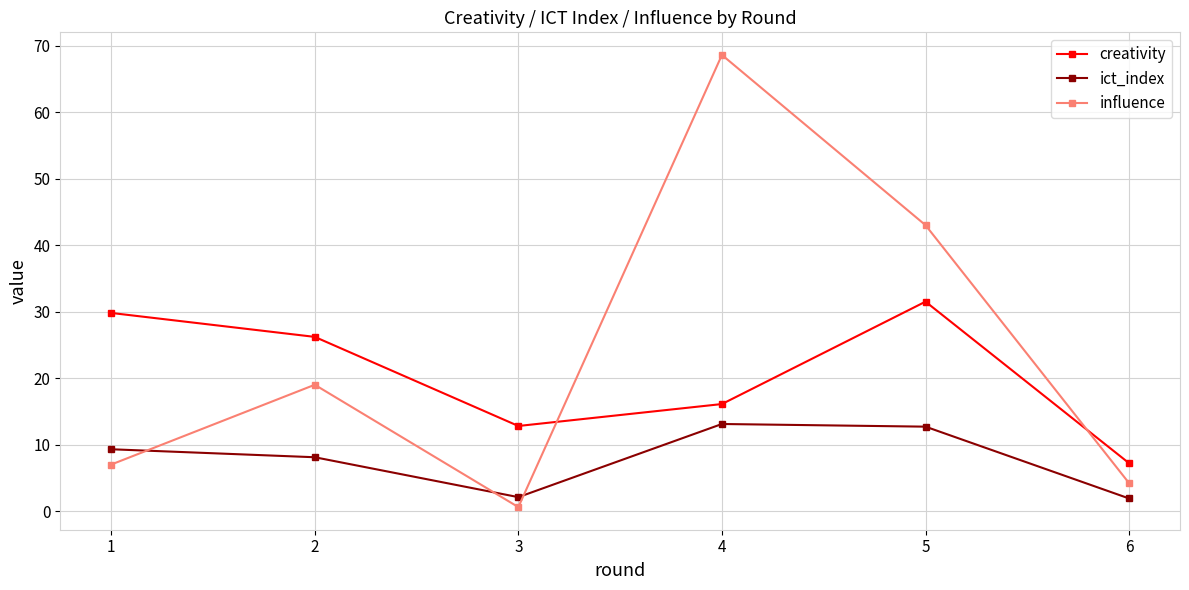

True or false: creativity has a value of 51.5 at 5.

False